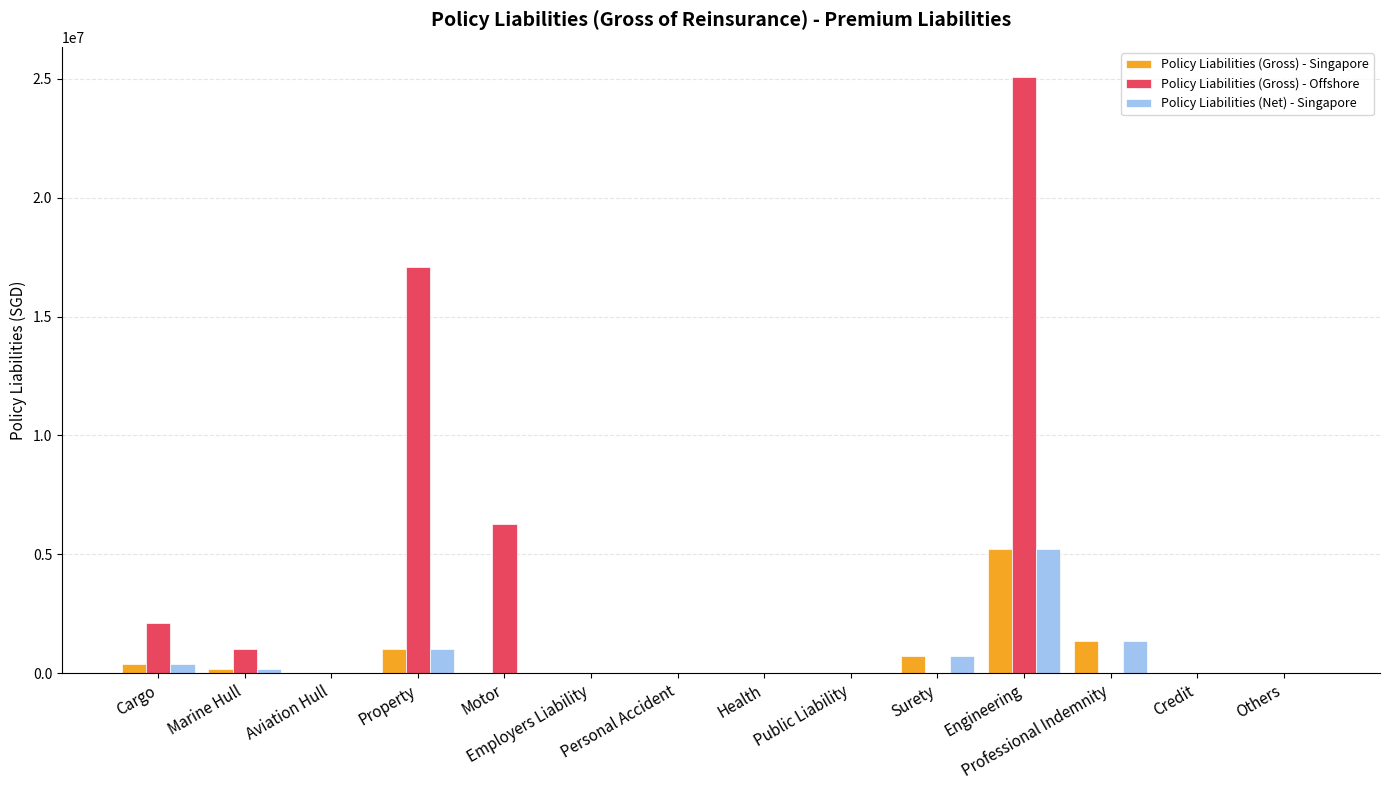

At which category is the sum across all series the highest?

Engineering